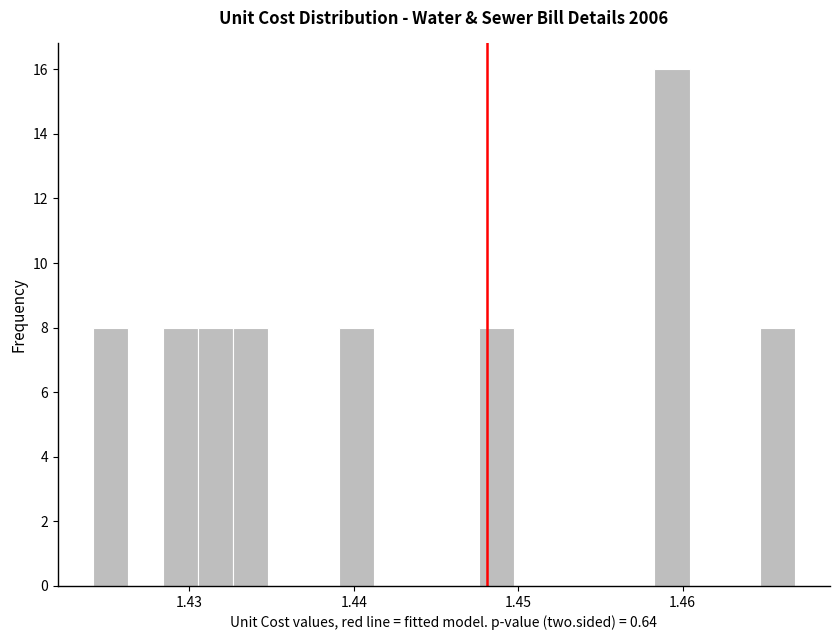

Around what value on the x-axis is the tallest bar? Give the approximate position of its centre, as read against the axis.

1.459